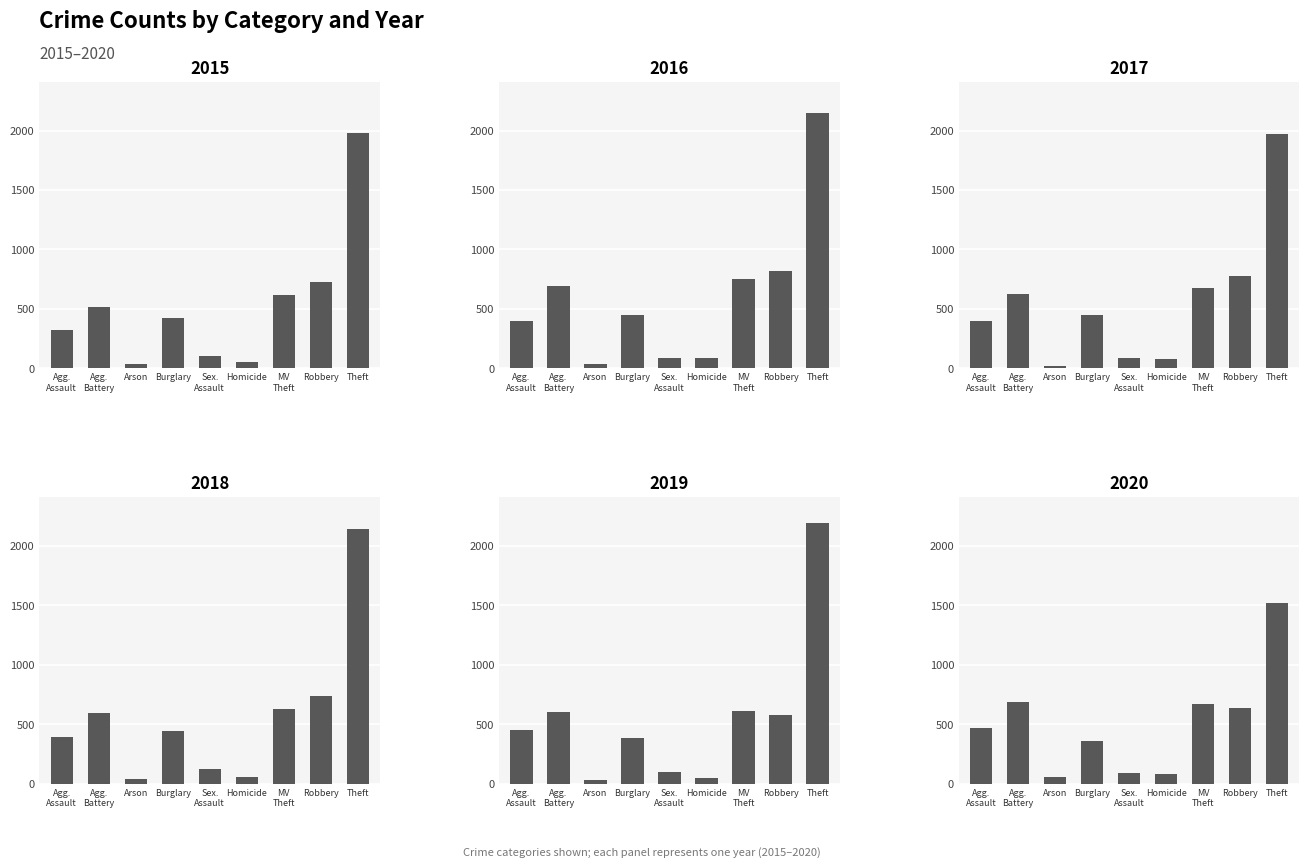

What position from the left is Sex. Assault?

5